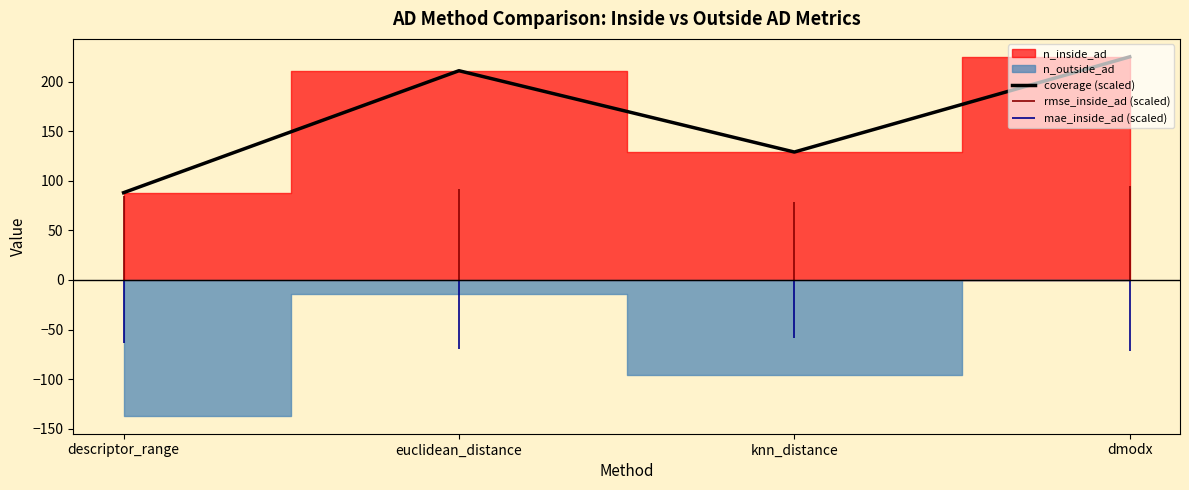

How many data points are less than 211?

2